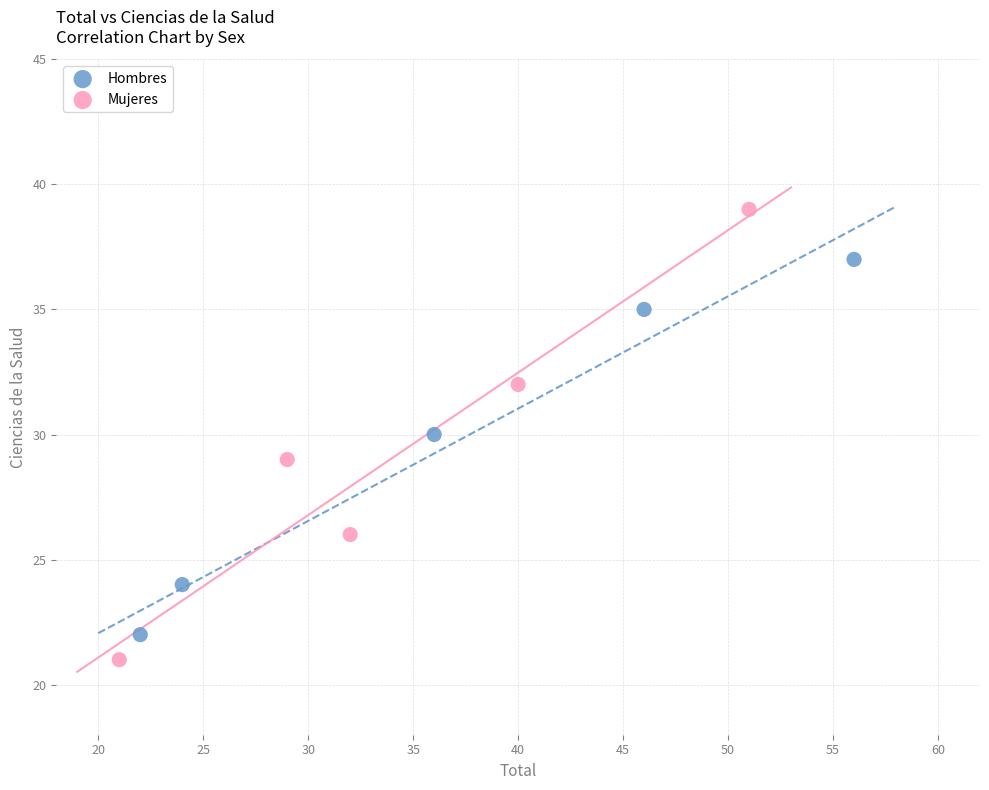

Which series reaches the minimum Y coordinate?

Mujeres